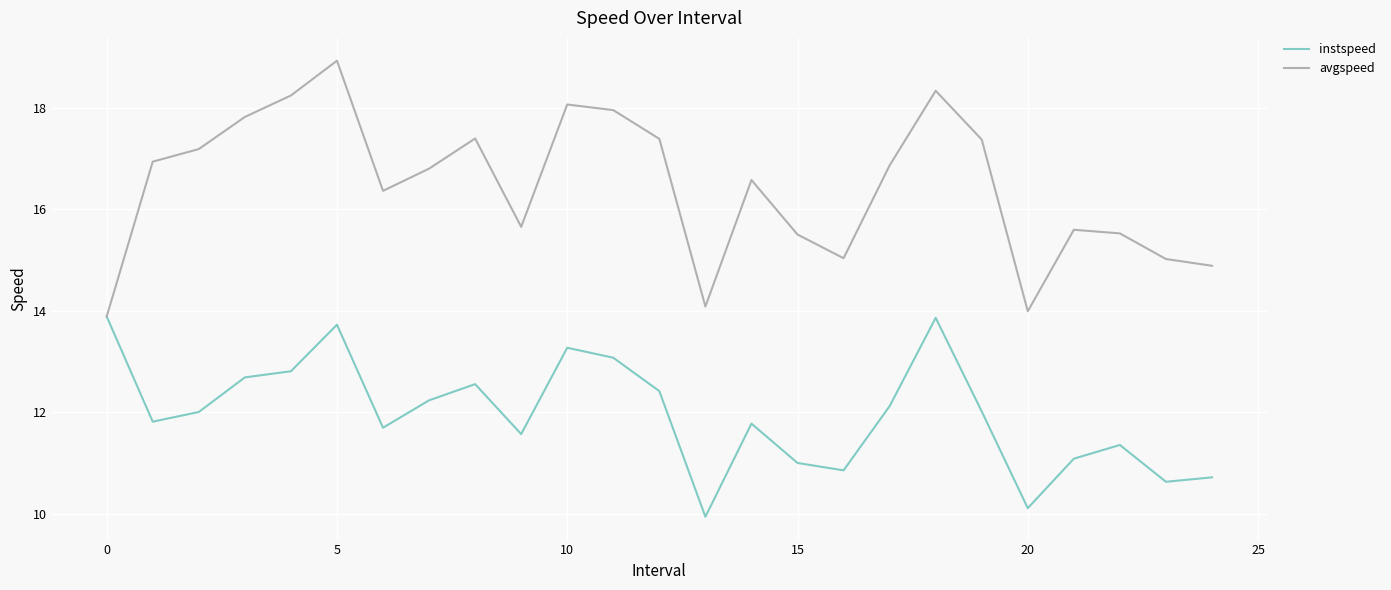

Which series has the widest spread of values?

avgspeed